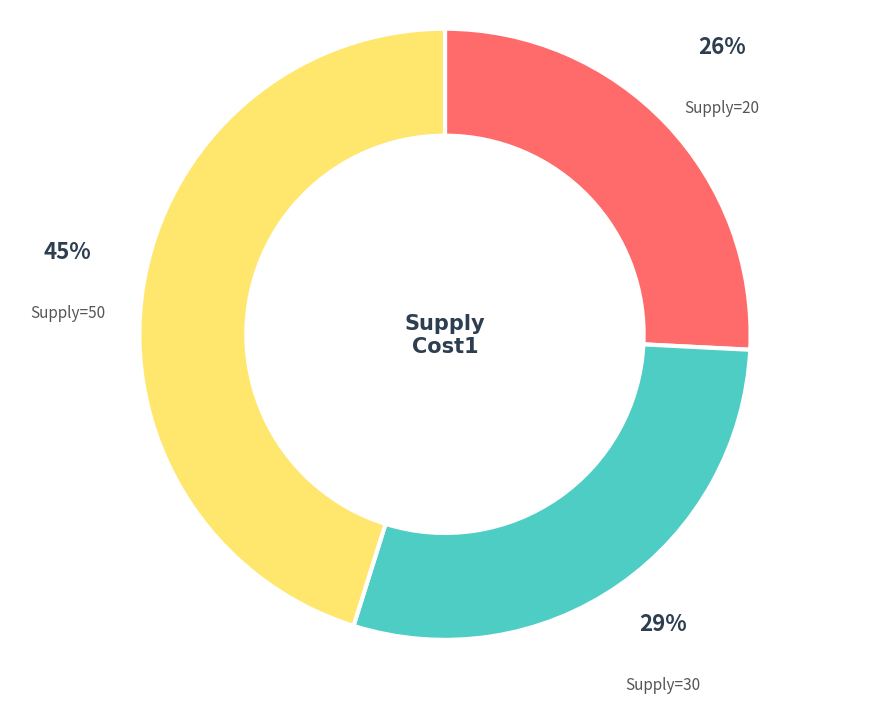

Does Supply=30 account for over 50% of the chart?

No